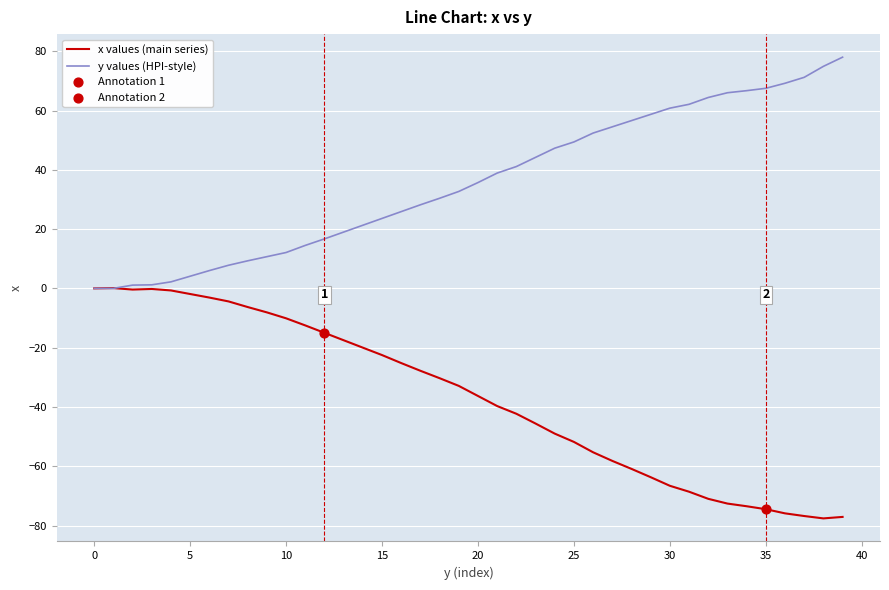

What is the minimum value shown in the chart?

-77.6